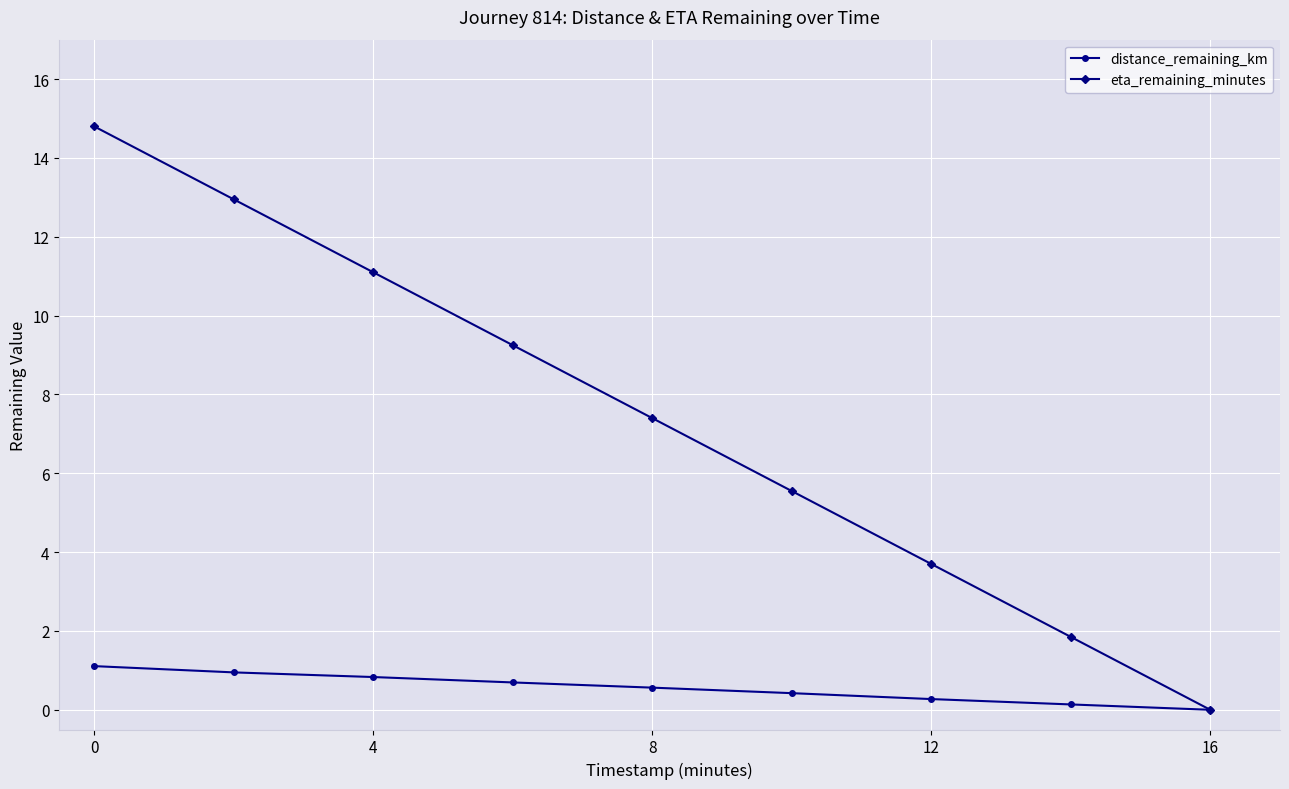

List the series in order of their peak value, lowest first.

distance_remaining_km, eta_remaining_minutes